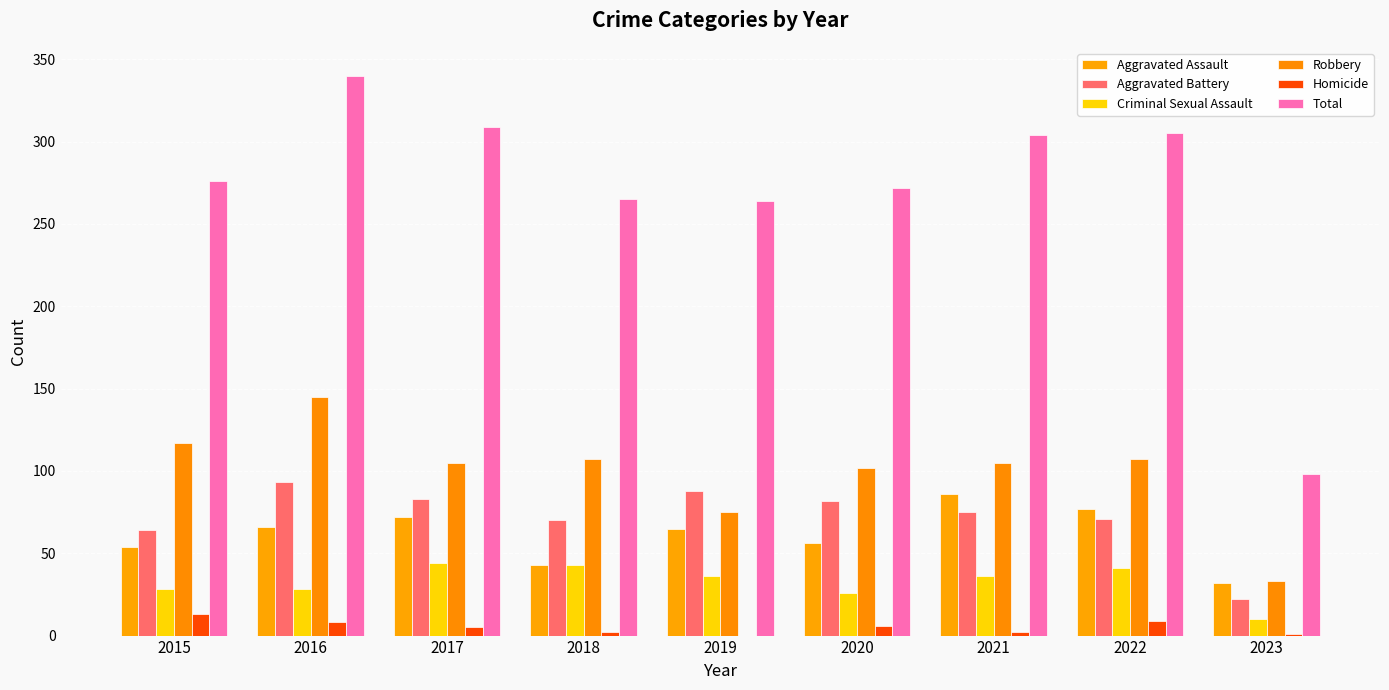

What is the spread (max minus min) of values at 2016?

332